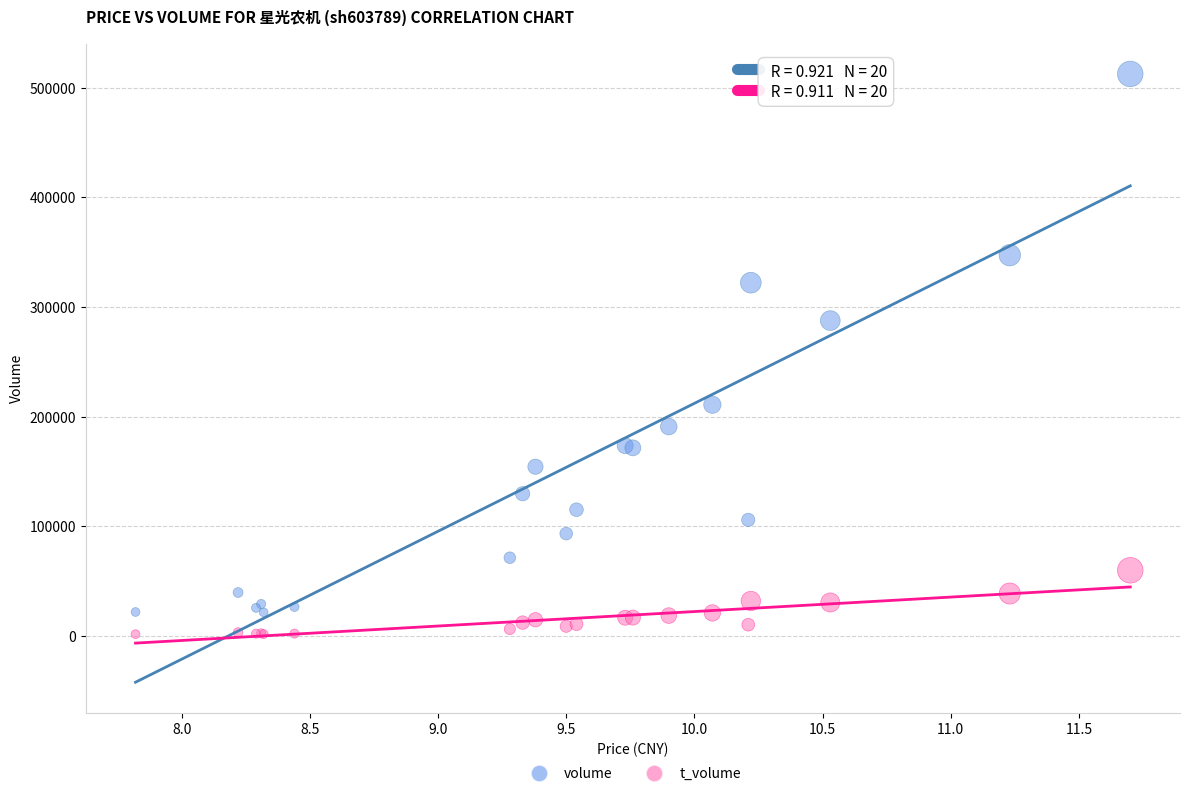

Which series has the largest Y range (max minus min)?

volume